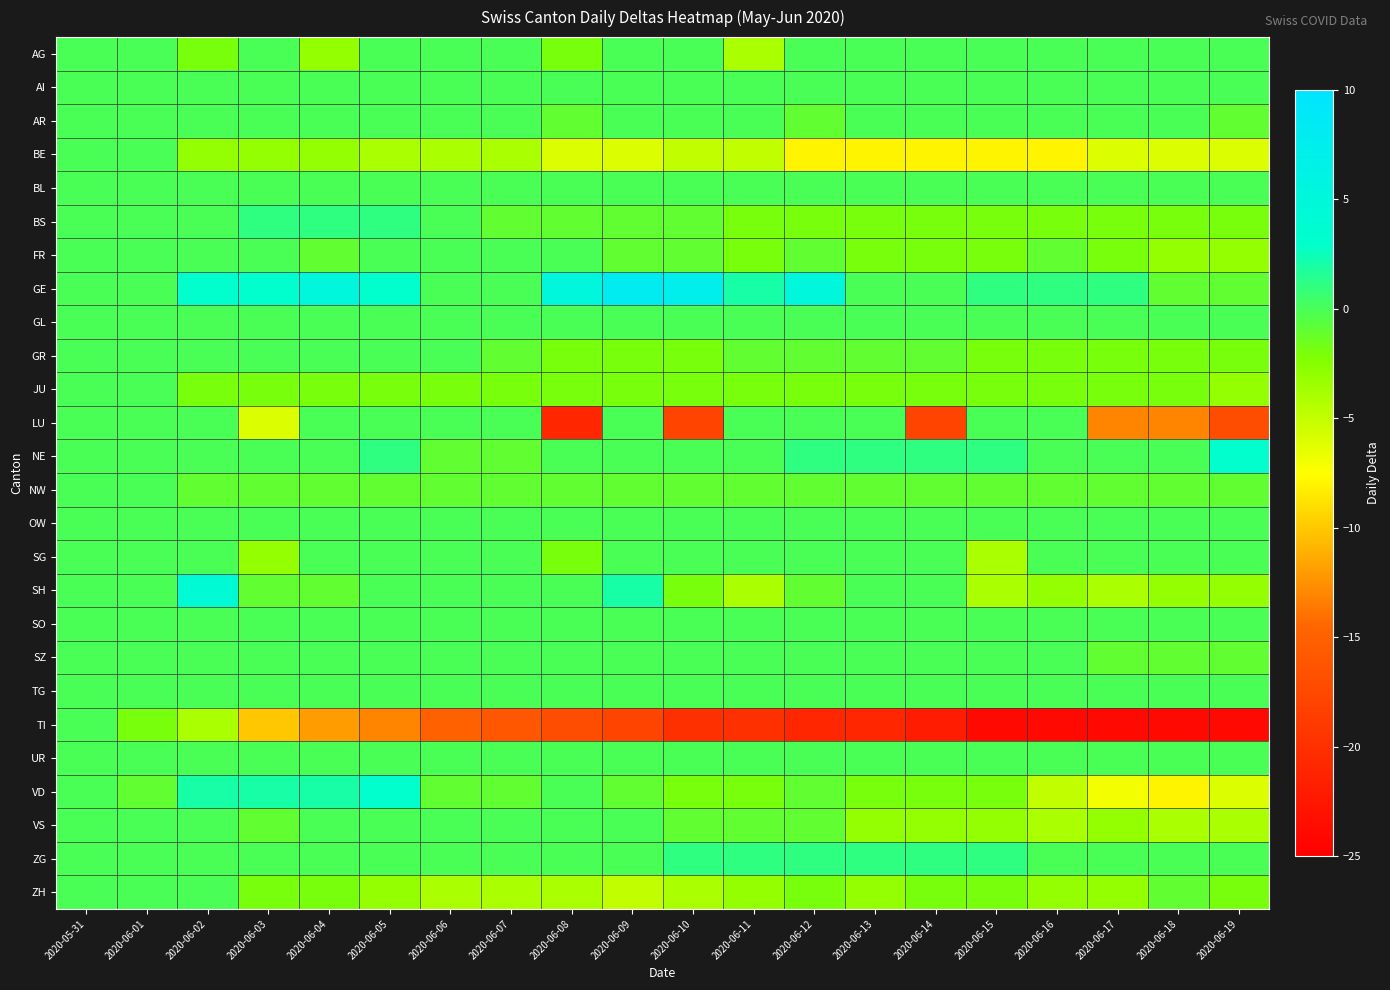

Reading right to left, extract all data points from this chart.

AG: 2020-06-19=0	2020-06-18=0	2020-06-17=0	2020-06-16=0	2020-06-15=0	2020-06-14=0	2020-06-13=0	2020-06-12=0	2020-06-11=-4	2020-06-10=0	2020-06-09=0	2020-06-08=-2	2020-06-07=0	2020-06-06=0	2020-06-05=0	2020-06-04=-3	2020-06-03=0	2020-06-02=-2	2020-06-01=0	2020-05-31=0
AI: 2020-06-19=0	2020-06-18=0	2020-06-17=0	2020-06-16=0	2020-06-15=0	2020-06-14=0	2020-06-13=0	2020-06-12=0	2020-06-11=0	2020-06-10=0	2020-06-09=0	2020-06-08=0	2020-06-07=0	2020-06-06=0	2020-06-05=0	2020-06-04=0	2020-06-03=0	2020-06-02=0	2020-06-01=0	2020-05-31=0
AR: 2020-06-19=-1	2020-06-18=0	2020-06-17=0	2020-06-16=0	2020-06-15=0	2020-06-14=0	2020-06-13=0	2020-06-12=-1	2020-06-11=0	2020-06-10=0	2020-06-09=0	2020-06-08=-1	2020-06-07=0	2020-06-06=0	2020-06-05=0	2020-06-04=0	2020-06-03=0	2020-06-02=0	2020-06-01=0	2020-05-31=0
BE: 2020-06-19=-6	2020-06-18=-6	2020-06-17=-6	2020-06-16=-8	2020-06-15=-8	2020-06-14=-8	2020-06-13=-8	2020-06-12=-8	2020-06-11=-5	2020-06-10=-5	2020-06-09=-6	2020-06-08=-6	2020-06-07=-4	2020-06-06=-4	2020-06-05=-4	2020-06-04=-3	2020-06-03=-3	2020-06-02=-3	2020-06-01=0	2020-05-31=0
BL: 2020-06-19=0	2020-06-18=0	2020-06-17=0	2020-06-16=0	2020-06-15=0	2020-06-14=0	2020-06-13=0	2020-06-12=0	2020-06-11=0	2020-06-10=0	2020-06-09=0	2020-06-08=0	2020-06-07=0	2020-06-06=0	2020-06-05=0	2020-06-04=0	2020-06-03=0	2020-06-02=0	2020-06-01=0	2020-05-31=0
BS: 2020-06-19=-2	2020-06-18=-2	2020-06-17=-2	2020-06-16=-2	2020-06-15=-2	2020-06-14=-2	2020-06-13=-2	2020-06-12=-2	2020-06-11=-2	2020-06-10=-1	2020-06-09=-1	2020-06-08=-1	2020-06-07=-1	2020-06-06=0	2020-06-05=1	2020-06-04=1	2020-06-03=1	2020-06-02=0	2020-06-01=0	2020-05-31=0
FR: 2020-06-19=-3	2020-06-18=-3	2020-06-17=-2	2020-06-16=-1	2020-06-15=-2	2020-06-14=-2	2020-06-13=-2	2020-06-12=-1	2020-06-11=-2	2020-06-10=-1	2020-06-09=-1	2020-06-08=0	2020-06-07=0	2020-06-06=0	2020-06-05=0	2020-06-04=-1	2020-06-03=0	2020-06-02=0	2020-06-01=0	2020-05-31=0
GE: 2020-06-19=-1	2020-06-18=-1	2020-06-17=1	2020-06-16=1	2020-06-15=1	2020-06-14=0	2020-06-13=0	2020-06-12=5	2020-06-11=2	2020-06-10=7	2020-06-09=8	2020-06-08=5	2020-06-07=0	2020-06-06=0	2020-06-05=3	2020-06-04=5	2020-06-03=3	2020-06-02=3	2020-06-01=0	2020-05-31=0
GL: 2020-06-19=0	2020-06-18=0	2020-06-17=0	2020-06-16=0	2020-06-15=0	2020-06-14=0	2020-06-13=0	2020-06-12=0	2020-06-11=0	2020-06-10=0	2020-06-09=0	2020-06-08=0	2020-06-07=0	2020-06-06=0	2020-06-05=0	2020-06-04=0	2020-06-03=0	2020-06-02=0	2020-06-01=0	2020-05-31=0
GR: 2020-06-19=-2	2020-06-18=-2	2020-06-17=-2	2020-06-16=-2	2020-06-15=-2	2020-06-14=-1	2020-06-13=-1	2020-06-12=-1	2020-06-11=-1	2020-06-10=-2	2020-06-09=-2	2020-06-08=-2	2020-06-07=-1	2020-06-06=0	2020-06-05=0	2020-06-04=0	2020-06-03=0	2020-06-02=0	2020-06-01=0	2020-05-31=0
JU: 2020-06-19=-3	2020-06-18=-2	2020-06-17=-2	2020-06-16=-2	2020-06-15=-2	2020-06-14=-2	2020-06-13=-2	2020-06-12=-2	2020-06-11=-2	2020-06-10=-2	2020-06-09=-2	2020-06-08=-2	2020-06-07=-2	2020-06-06=-2	2020-06-05=-2	2020-06-04=-2	2020-06-03=-2	2020-06-02=-2	2020-06-01=0	2020-05-31=0
LU: 2020-06-19=-17	2020-06-18=-13	2020-06-17=-13	2020-06-16=0	2020-06-15=0	2020-06-14=-18	2020-06-13=0	2020-06-12=0	2020-06-11=0	2020-06-10=-18	2020-06-09=0	2020-06-08=-21	2020-06-07=0	2020-06-06=0	2020-06-05=0	2020-06-04=0	2020-06-03=-6	2020-06-02=0	2020-06-01=0	2020-05-31=0
NE: 2020-06-19=3	2020-06-18=0	2020-06-17=0	2020-06-16=0	2020-06-15=1	2020-06-14=1	2020-06-13=1	2020-06-12=1	2020-06-11=0	2020-06-10=0	2020-06-09=0	2020-06-08=0	2020-06-07=-1	2020-06-06=-1	2020-06-05=1	2020-06-04=0	2020-06-03=0	2020-06-02=0	2020-06-01=0	2020-05-31=0
NW: 2020-06-19=-1	2020-06-18=-1	2020-06-17=-1	2020-06-16=-1	2020-06-15=-1	2020-06-14=-1	2020-06-13=-1	2020-06-12=-1	2020-06-11=-1	2020-06-10=-1	2020-06-09=-1	2020-06-08=-1	2020-06-07=-1	2020-06-06=-1	2020-06-05=-1	2020-06-04=-1	2020-06-03=-1	2020-06-02=-1	2020-06-01=0	2020-05-31=0
OW: 2020-06-19=0	2020-06-18=0	2020-06-17=0	2020-06-16=0	2020-06-15=0	2020-06-14=0	2020-06-13=0	2020-06-12=0	2020-06-11=0	2020-06-10=0	2020-06-09=0	2020-06-08=0	2020-06-07=0	2020-06-06=0	2020-06-05=0	2020-06-04=0	2020-06-03=0	2020-06-02=0	2020-06-01=0	2020-05-31=0
SG: 2020-06-19=0	2020-06-18=0	2020-06-17=0	2020-06-16=0	2020-06-15=-4	2020-06-14=0	2020-06-13=0	2020-06-12=0	2020-06-11=0	2020-06-10=0	2020-06-09=0	2020-06-08=-2	2020-06-07=0	2020-06-06=0	2020-06-05=0	2020-06-04=0	2020-06-03=-3	2020-06-02=0	2020-06-01=0	2020-05-31=0
SH: 2020-06-19=-3	2020-06-18=-3	2020-06-17=-4	2020-06-16=-3	2020-06-15=-4	2020-06-14=0	2020-06-13=0	2020-06-12=-1	2020-06-11=-4	2020-06-10=-2	2020-06-09=2	2020-06-08=0	2020-06-07=0	2020-06-06=0	2020-06-05=0	2020-06-04=-1	2020-06-03=-1	2020-06-02=4	2020-06-01=0	2020-05-31=0
SO: 2020-06-19=0	2020-06-18=0	2020-06-17=0	2020-06-16=0	2020-06-15=0	2020-06-14=0	2020-06-13=0	2020-06-12=0	2020-06-11=0	2020-06-10=0	2020-06-09=0	2020-06-08=0	2020-06-07=0	2020-06-06=0	2020-06-05=0	2020-06-04=0	2020-06-03=0	2020-06-02=0	2020-06-01=0	2020-05-31=0
SZ: 2020-06-19=-1	2020-06-18=-1	2020-06-17=-1	2020-06-16=0	2020-06-15=0	2020-06-14=0	2020-06-13=0	2020-06-12=0	2020-06-11=0	2020-06-10=0	2020-06-09=0	2020-06-08=0	2020-06-07=0	2020-06-06=0	2020-06-05=0	2020-06-04=0	2020-06-03=0	2020-06-02=0	2020-06-01=0	2020-05-31=0
TG: 2020-06-19=0	2020-06-18=0	2020-06-17=0	2020-06-16=0	2020-06-15=0	2020-06-14=0	2020-06-13=0	2020-06-12=0	2020-06-11=0	2020-06-10=0	2020-06-09=0	2020-06-08=0	2020-06-07=0	2020-06-06=0	2020-06-05=0	2020-06-04=0	2020-06-03=0	2020-06-02=0	2020-06-01=0	2020-05-31=0
TI: 2020-06-19=-24	2020-06-18=-24	2020-06-17=-24	2020-06-16=-24	2020-06-15=-24	2020-06-14=-22	2020-06-13=-21	2020-06-12=-21	2020-06-11=-20	2020-06-10=-20	2020-06-09=-18	2020-06-08=-17	2020-06-07=-16	2020-06-06=-15	2020-06-05=-13	2020-06-04=-12	2020-06-03=-10	2020-06-02=-4	2020-06-01=-2	2020-05-31=0
UR: 2020-06-19=0	2020-06-18=0	2020-06-17=0	2020-06-16=0	2020-06-15=0	2020-06-14=0	2020-06-13=0	2020-06-12=0	2020-06-11=0	2020-06-10=0	2020-06-09=0	2020-06-08=0	2020-06-07=0	2020-06-06=0	2020-06-05=0	2020-06-04=0	2020-06-03=0	2020-06-02=0	2020-06-01=0	2020-05-31=0
VD: 2020-06-19=-6	2020-06-18=-8	2020-06-17=-7	2020-06-16=-5	2020-06-15=-2	2020-06-14=-2	2020-06-13=-2	2020-06-12=-1	2020-06-11=-2	2020-06-10=-2	2020-06-09=-1	2020-06-08=0	2020-06-07=-1	2020-06-06=-1	2020-06-05=3	2020-06-04=2	2020-06-03=2	2020-06-02=2	2020-06-01=-1	2020-05-31=0
VS: 2020-06-19=-4	2020-06-18=-4	2020-06-17=-3	2020-06-16=-4	2020-06-15=-3	2020-06-14=-3	2020-06-13=-3	2020-06-12=-1	2020-06-11=-1	2020-06-10=-1	2020-06-09=0	2020-06-08=0	2020-06-07=0	2020-06-06=0	2020-06-05=0	2020-06-04=0	2020-06-03=-1	2020-06-02=0	2020-06-01=0	2020-05-31=0
ZG: 2020-06-19=0	2020-06-18=0	2020-06-17=0	2020-06-16=0	2020-06-15=1	2020-06-14=1	2020-06-13=1	2020-06-12=1	2020-06-11=1	2020-06-10=1	2020-06-09=0	2020-06-08=0	2020-06-07=0	2020-06-06=0	2020-06-05=0	2020-06-04=0	2020-06-03=0	2020-06-02=0	2020-06-01=0	2020-05-31=0
ZH: 2020-06-19=-2	2020-06-18=-1	2020-06-17=-3	2020-06-16=-3	2020-06-15=-2	2020-06-14=-2	2020-06-13=-3	2020-06-12=-2	2020-06-11=-3	2020-06-10=-4	2020-06-09=-5	2020-06-08=-4	2020-06-07=-4	2020-06-06=-4	2020-06-05=-3	2020-06-04=-2	2020-06-03=-2	2020-06-02=0	2020-06-01=0	2020-05-31=0